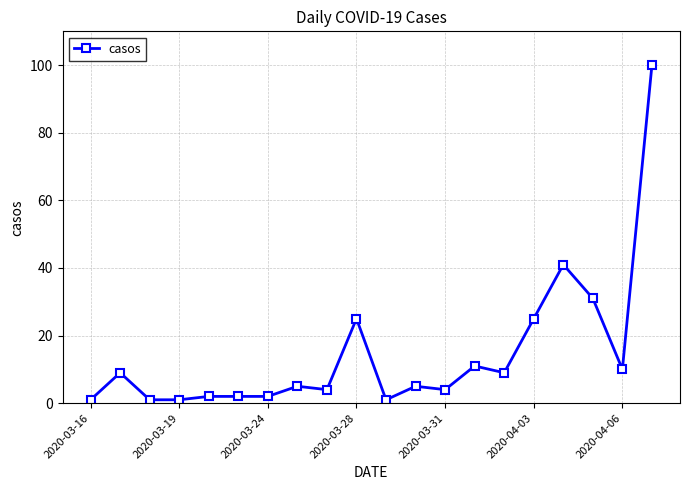

What is the average value?

14